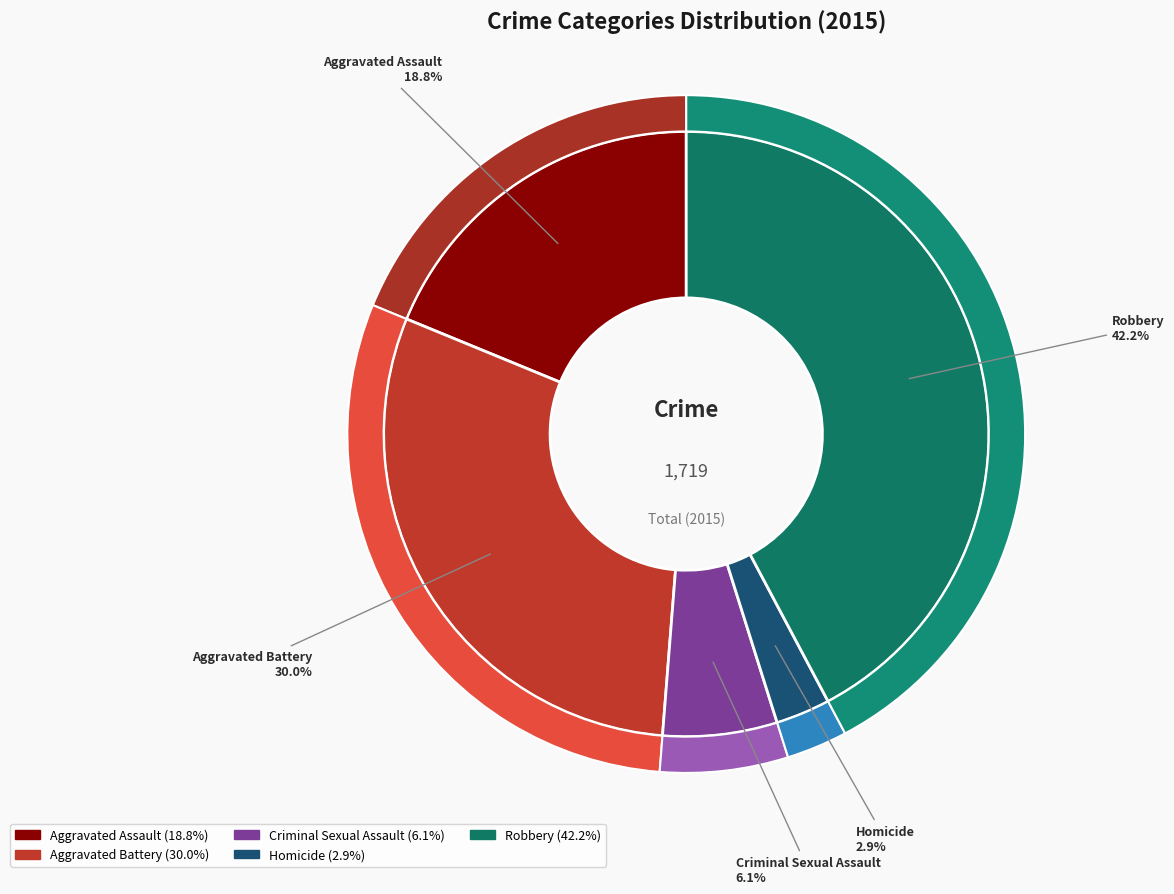

Between Criminal Sexual Assault and Homicide, which is larger?

Criminal Sexual Assault